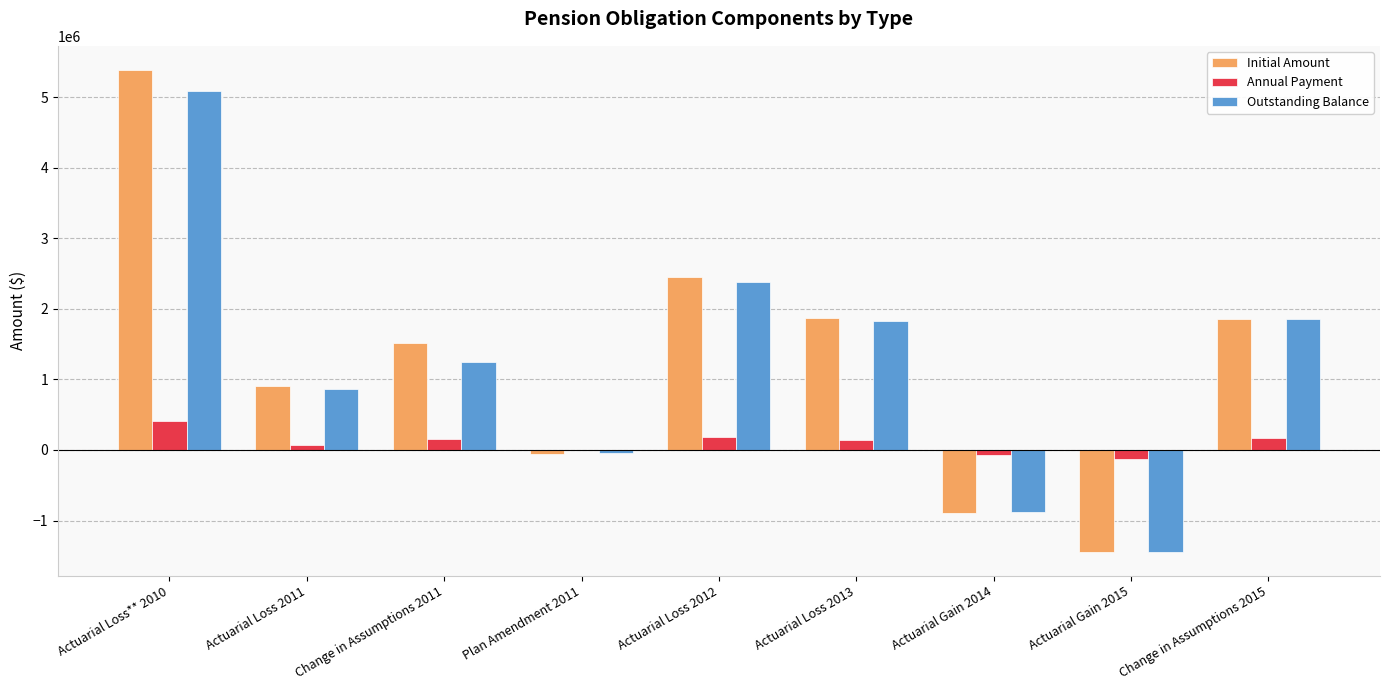

What is the sum of all Outstanding Balance values?

10899916